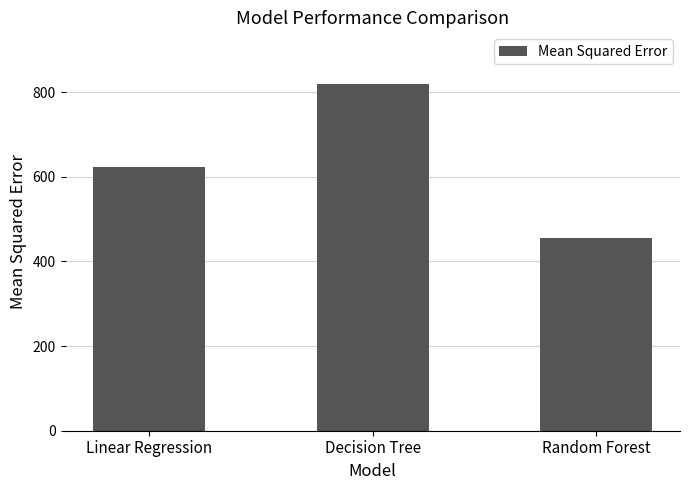

At which label does the data first exceed 622?

Linear Regression